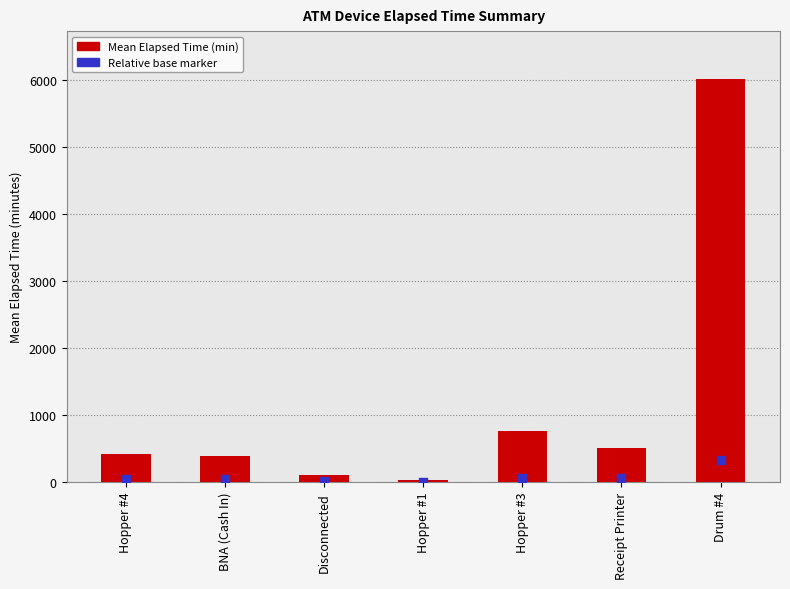

What is the change in value from Hopper #3 to Receipt Printer?

-250.0